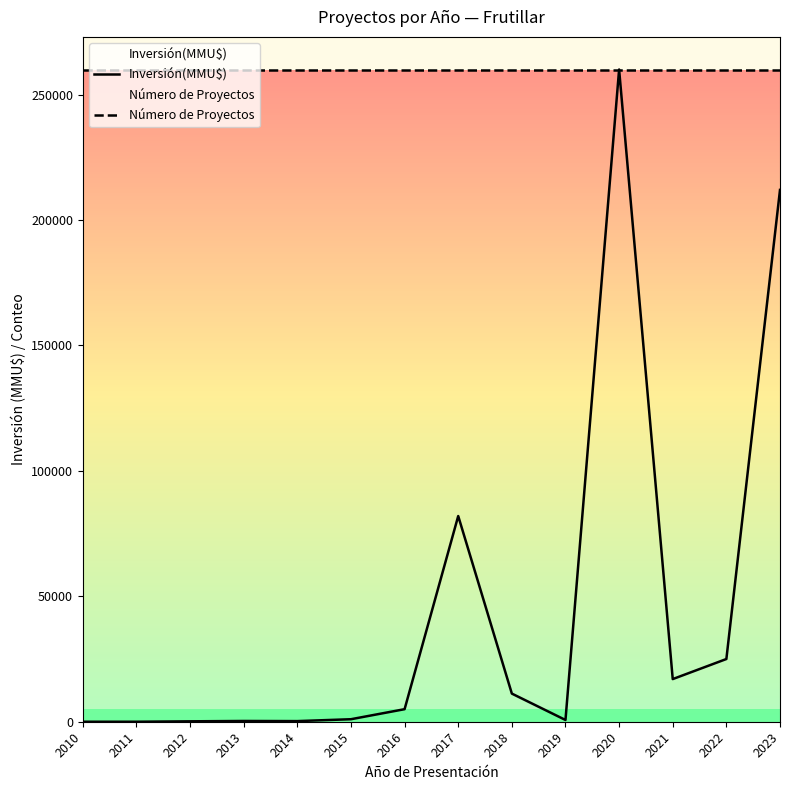

Reading left to right, transcribe all the data shown in this chart.

Inversión(MMU$): 0	0	163	300	250	1000	5000	82000	11213	700	260000	17000	25000	212000
Número de Proyectos: 260000	260000	260000	260000	260000	260000	260000	260000	260000	260000	260000	260000	260000	260000